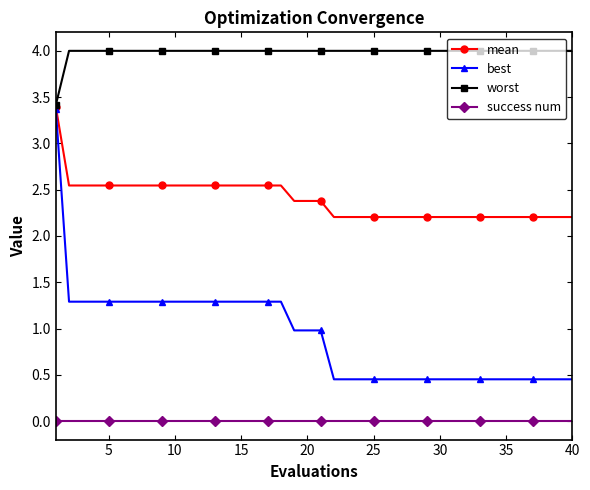

What is the value of the worst point at the 27th from the left?

4.0